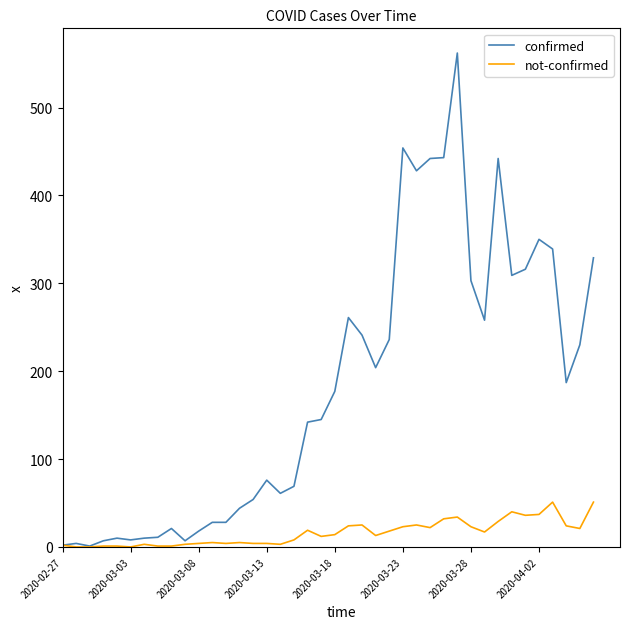

Which series has the largest total across all categories?

confirmed